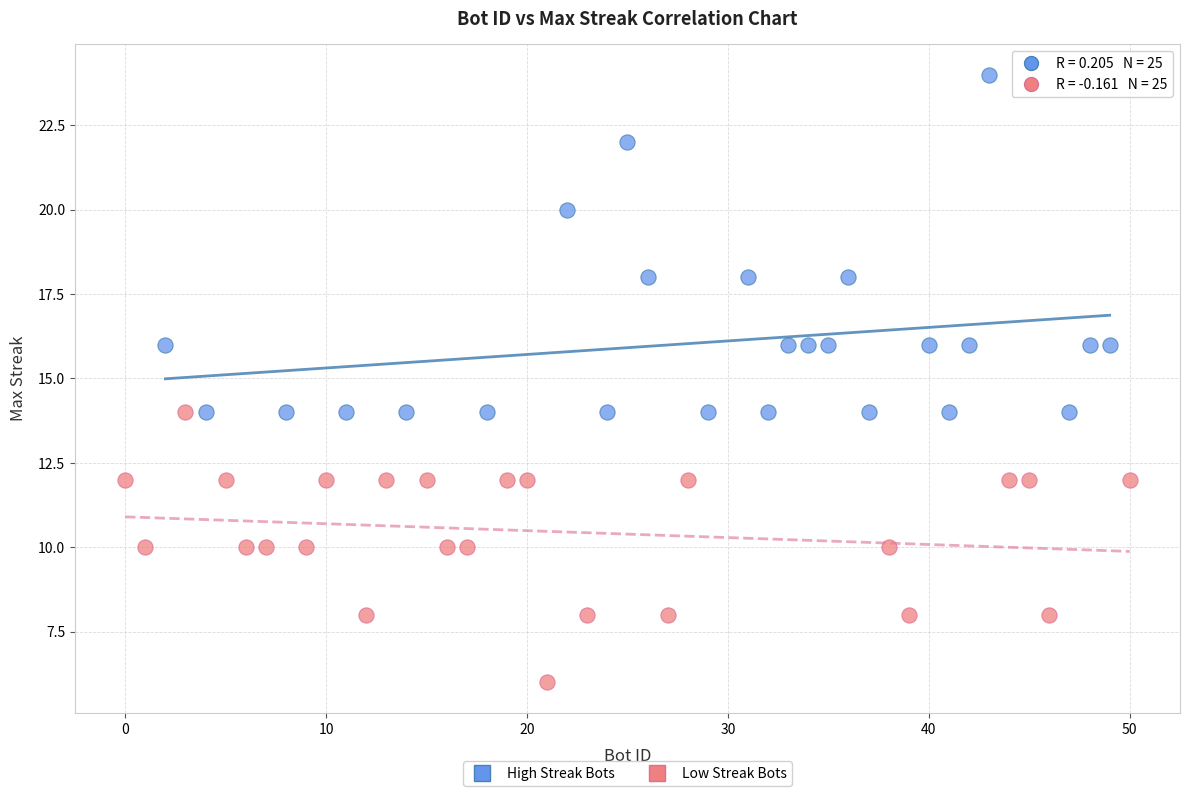

Which series reaches the minimum Y coordinate?

Low Streak Bots